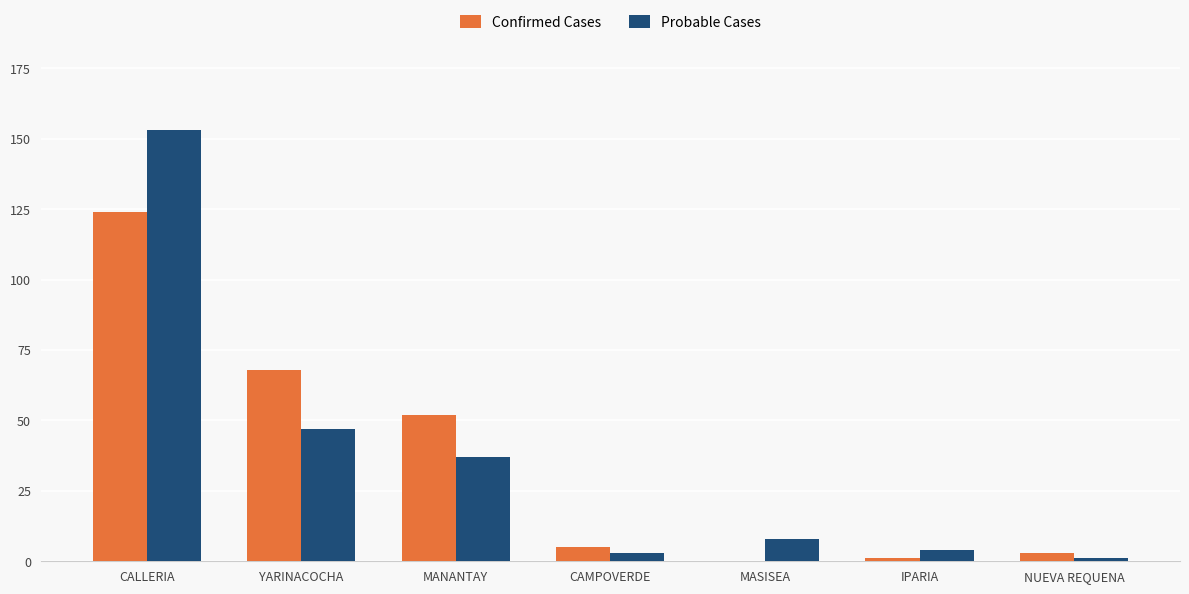

Which category has the highest value across all series?

CALLERIA